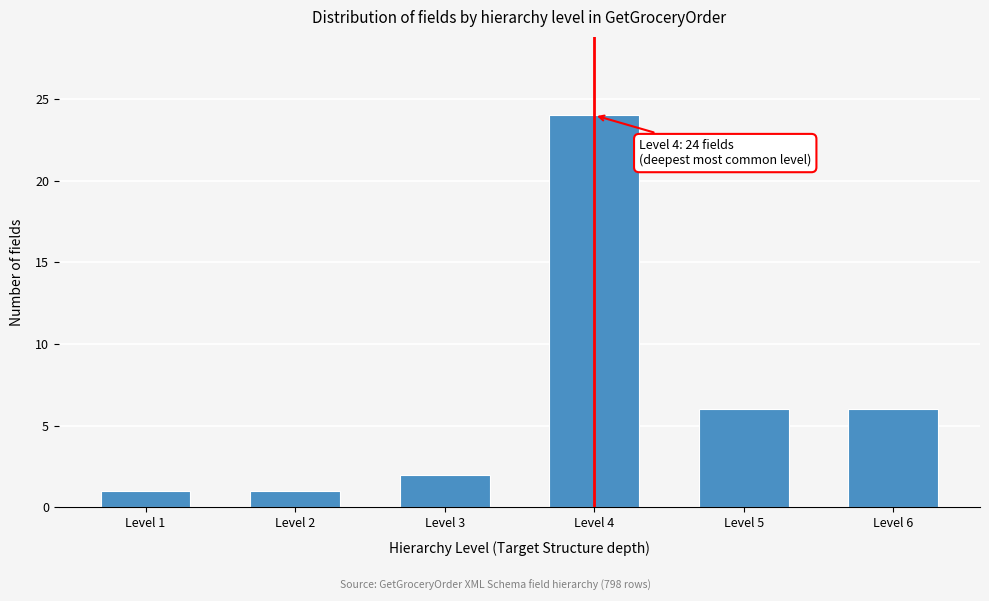

Reading right to left, list all the values displayed in this chart.

Level 6=6	Level 5=6	Level 4=24	Level 3=2	Level 2=1	Level 1=1